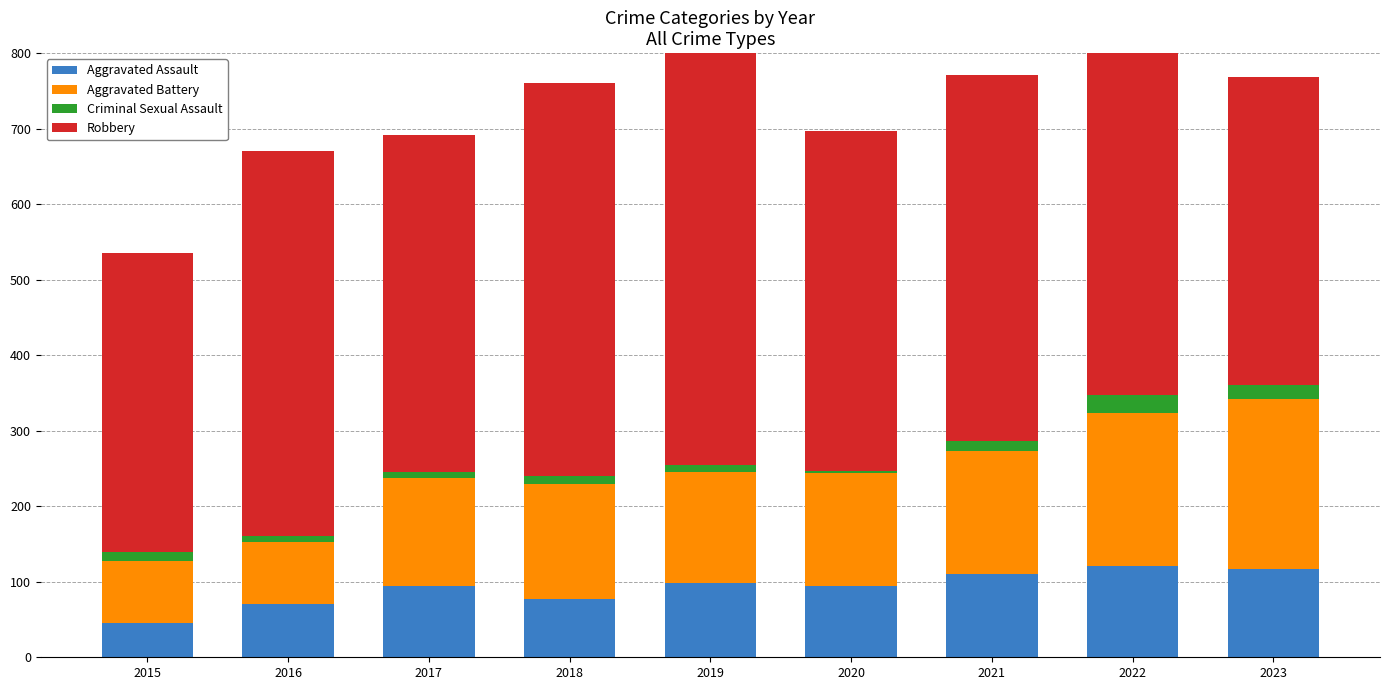

Rank the series by their maximum value, from highest to lowest.

Robbery, Aggravated Battery, Aggravated Assault, Criminal Sexual Assault